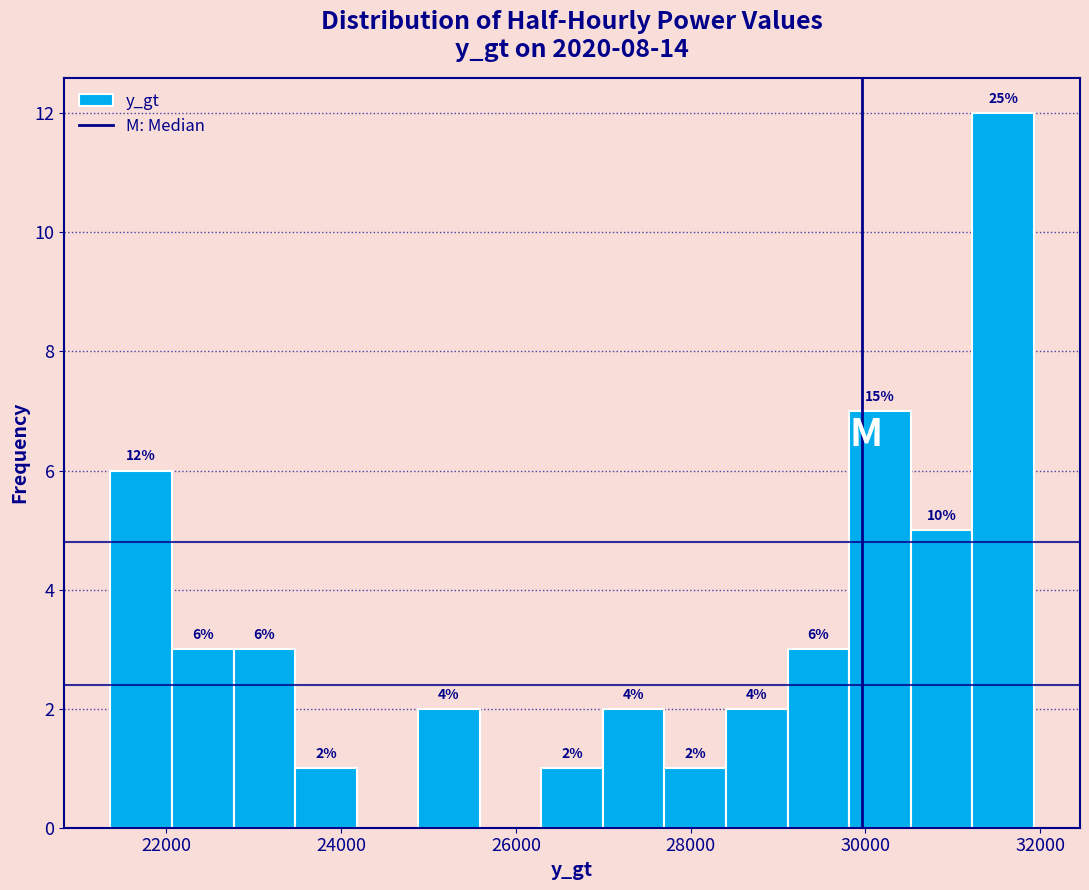

Around what value on the x-axis is the tallest bar? Give the approximate position of its centre, as read against the axis.

31600